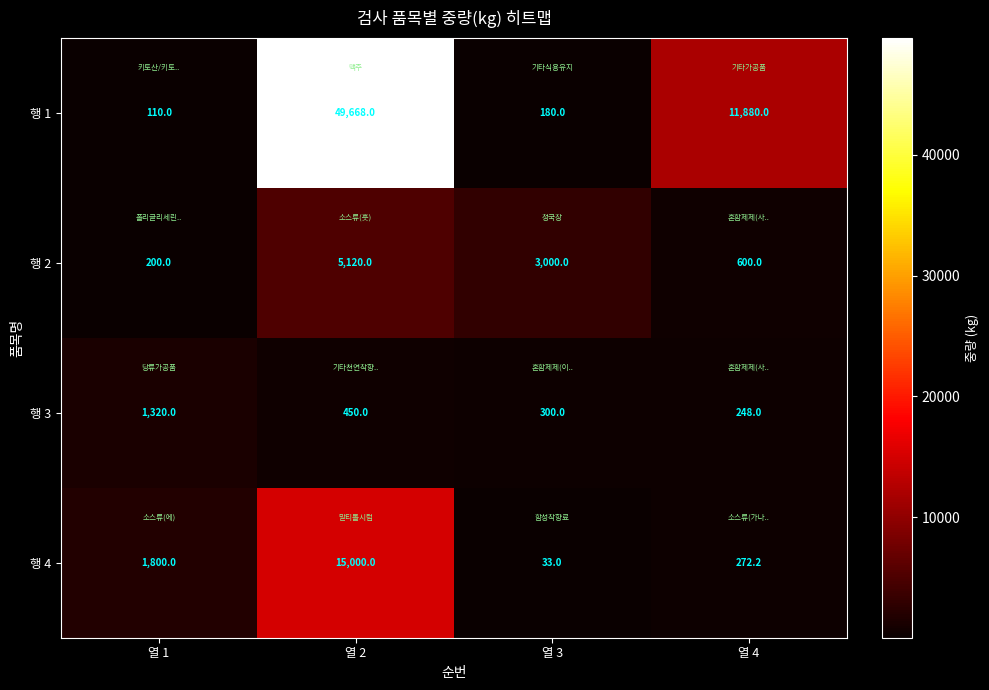

Which series has the largest range (max minus min)?

행 1